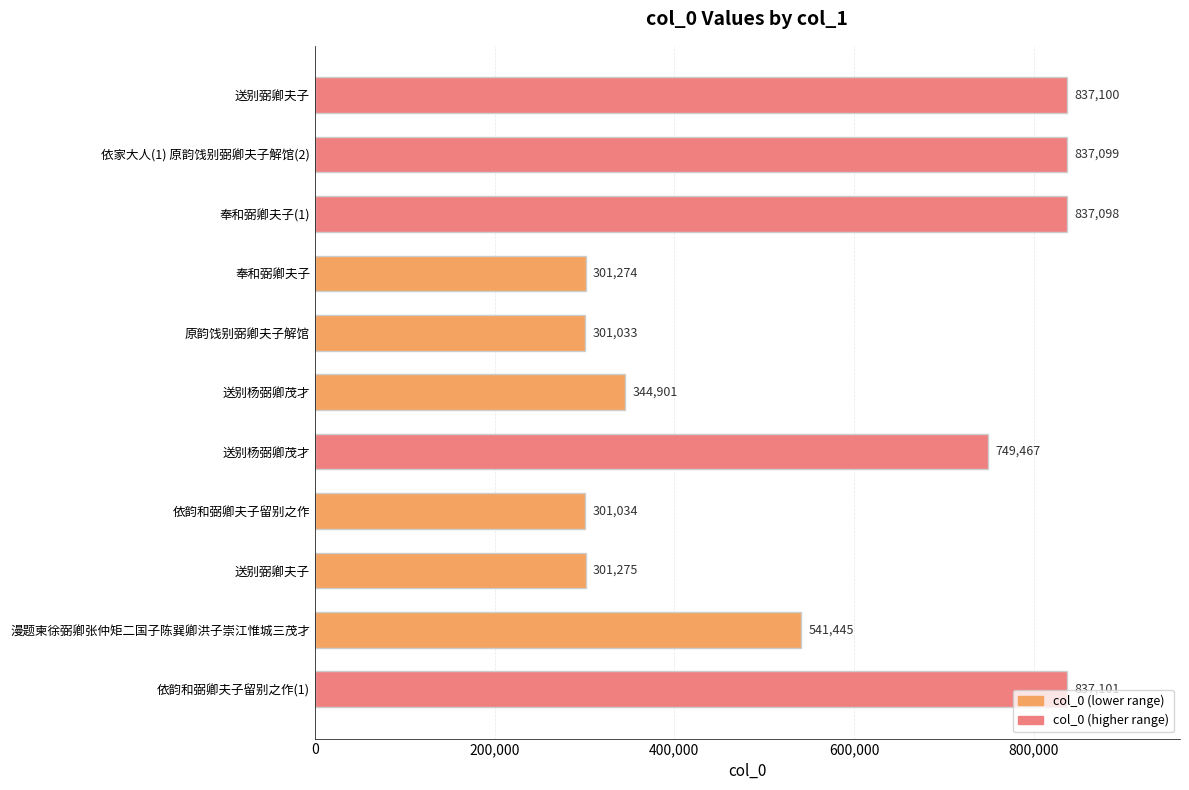

How many bars are there in total?

11